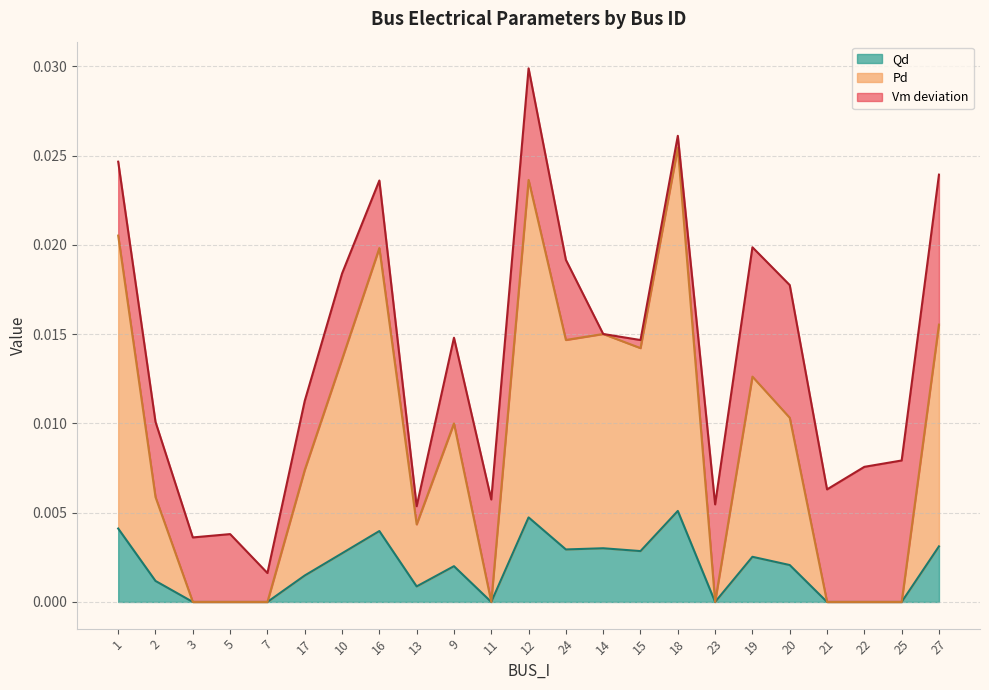

Which category has the lowest value in the Pd series?

3